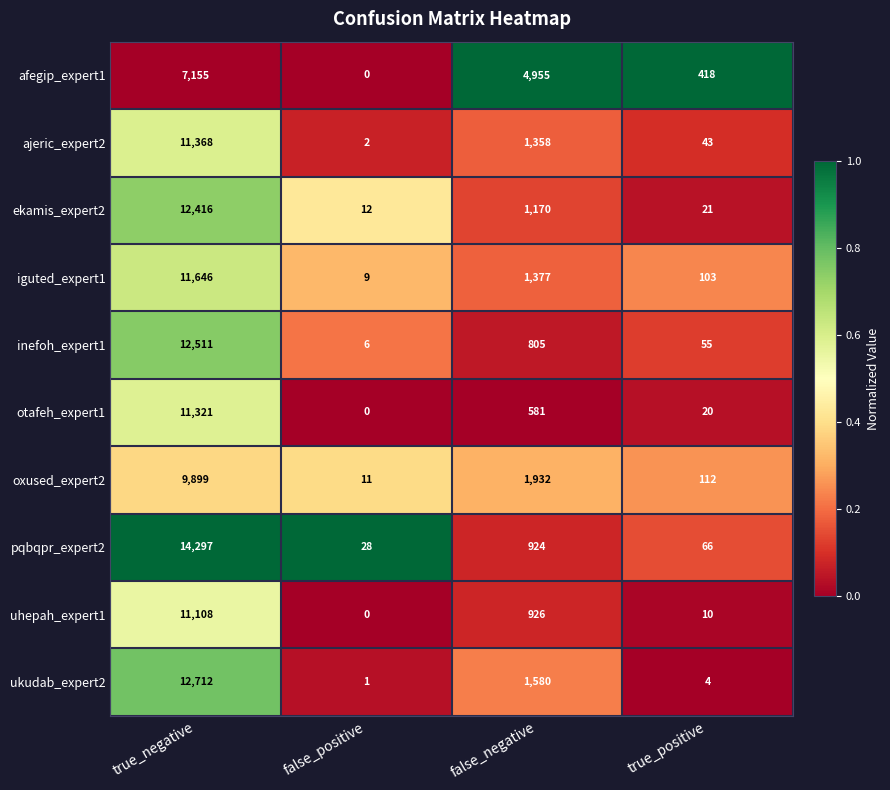

How many distinct data groups are displayed?

10